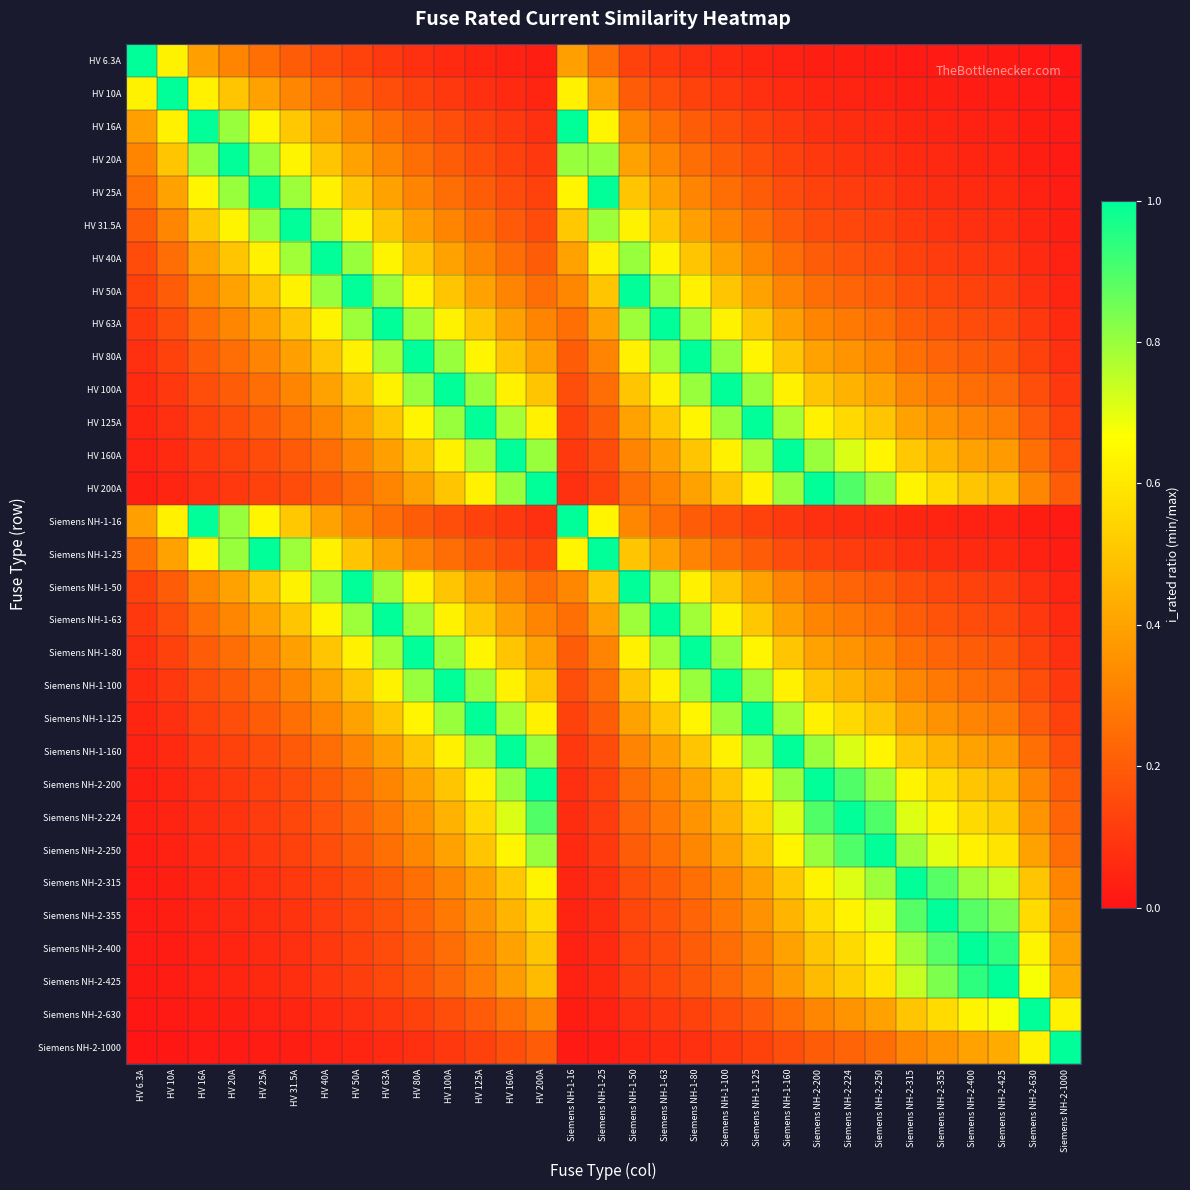

Reading right to left, what are all the values shown in this chart?

HV 6.3A: Siemens NH-2-1000=0.0	Siemens NH-2-630=0.0	Siemens NH-2-425=0.0	Siemens NH-2-400=0.0	Siemens NH-2-355=0.0	Siemens NH-2-315=0.0	Siemens NH-2-250=0.0	Siemens NH-2-224=0.0	Siemens NH-2-200=0.0	Siemens NH-1-160=0.0	Siemens NH-1-125=0.1	Siemens NH-1-100=0.1	Siemens NH-1-80=0.1	Siemens NH-1-63=0.1	Siemens NH-1-50=0.1	Siemens NH-1-25=0.3	Siemens NH-1-16=0.4	HV 200A=0.0	HV 160A=0.0	HV 125A=0.1	HV 100A=0.1	HV 80A=0.1	HV 63A=0.1	HV 50A=0.1	HV 40A=0.2	HV 31.5A=0.2	HV 25A=0.3	HV 20A=0.3	HV 16A=0.4	HV 10A=0.6	HV 6.3A=1.0
HV 10A: Siemens NH-2-1000=0.0	Siemens NH-2-630=0.0	Siemens NH-2-425=0.0	Siemens NH-2-400=0.0	Siemens NH-2-355=0.0	Siemens NH-2-315=0.0	Siemens NH-2-250=0.0	Siemens NH-2-224=0.0	Siemens NH-2-200=0.1	Siemens NH-1-160=0.1	Siemens NH-1-125=0.1	Siemens NH-1-100=0.1	Siemens NH-1-80=0.1	Siemens NH-1-63=0.2	Siemens NH-1-50=0.2	Siemens NH-1-25=0.4	Siemens NH-1-16=0.6	HV 200A=0.1	HV 160A=0.1	HV 125A=0.1	HV 100A=0.1	HV 80A=0.1	HV 63A=0.2	HV 50A=0.2	HV 40A=0.2	HV 31.5A=0.3	HV 25A=0.4	HV 20A=0.5	HV 16A=0.6	HV 10A=1.0	HV 6.3A=0.6
HV 16A: Siemens NH-2-1000=0.0	Siemens NH-2-630=0.0	Siemens NH-2-425=0.0	Siemens NH-2-400=0.0	Siemens NH-2-355=0.0	Siemens NH-2-315=0.1	Siemens NH-2-250=0.1	Siemens NH-2-224=0.1	Siemens NH-2-200=0.1	Siemens NH-1-160=0.1	Siemens NH-1-125=0.1	Siemens NH-1-100=0.2	Siemens NH-1-80=0.2	Siemens NH-1-63=0.3	Siemens NH-1-50=0.3	Siemens NH-1-25=0.6	Siemens NH-1-16=1.0	HV 200A=0.1	HV 160A=0.1	HV 125A=0.1	HV 100A=0.2	HV 80A=0.2	HV 63A=0.3	HV 50A=0.3	HV 40A=0.4	HV 31.5A=0.5	HV 25A=0.6	HV 20A=0.8	HV 16A=1.0	HV 10A=0.6	HV 6.3A=0.4
HV 20A: Siemens NH-2-1000=0.0	Siemens NH-2-630=0.0	Siemens NH-2-425=0.0	Siemens NH-2-400=0.1	Siemens NH-2-355=0.1	Siemens NH-2-315=0.1	Siemens NH-2-250=0.1	Siemens NH-2-224=0.1	Siemens NH-2-200=0.1	Siemens NH-1-160=0.1	Siemens NH-1-125=0.2	Siemens NH-1-100=0.2	Siemens NH-1-80=0.2	Siemens NH-1-63=0.3	Siemens NH-1-50=0.4	Siemens NH-1-25=0.8	Siemens NH-1-16=0.8	HV 200A=0.1	HV 160A=0.1	HV 125A=0.2	HV 100A=0.2	HV 80A=0.2	HV 63A=0.3	HV 50A=0.4	HV 40A=0.5	HV 31.5A=0.6	HV 25A=0.8	HV 20A=1.0	HV 16A=0.8	HV 10A=0.5	HV 6.3A=0.3
HV 25A: Siemens NH-2-1000=0.0	Siemens NH-2-630=0.0	Siemens NH-2-425=0.1	Siemens NH-2-400=0.1	Siemens NH-2-355=0.1	Siemens NH-2-315=0.1	Siemens NH-2-250=0.1	Siemens NH-2-224=0.1	Siemens NH-2-200=0.1	Siemens NH-1-160=0.2	Siemens NH-1-125=0.2	Siemens NH-1-100=0.2	Siemens NH-1-80=0.3	Siemens NH-1-63=0.4	Siemens NH-1-50=0.5	Siemens NH-1-25=1.0	Siemens NH-1-16=0.6	HV 200A=0.1	HV 160A=0.2	HV 125A=0.2	HV 100A=0.2	HV 80A=0.3	HV 63A=0.4	HV 50A=0.5	HV 40A=0.6	HV 31.5A=0.8	HV 25A=1.0	HV 20A=0.8	HV 16A=0.6	HV 10A=0.4	HV 6.3A=0.3
HV 31.5A: Siemens NH-2-1000=0.0	Siemens NH-2-630=0.1	Siemens NH-2-425=0.1	Siemens NH-2-400=0.1	Siemens NH-2-355=0.1	Siemens NH-2-315=0.1	Siemens NH-2-250=0.1	Siemens NH-2-224=0.1	Siemens NH-2-200=0.2	Siemens NH-1-160=0.2	Siemens NH-1-125=0.3	Siemens NH-1-100=0.3	Siemens NH-1-80=0.4	Siemens NH-1-63=0.5	Siemens NH-1-50=0.6	Siemens NH-1-25=0.8	Siemens NH-1-16=0.5	HV 200A=0.2	HV 160A=0.2	HV 125A=0.3	HV 100A=0.3	HV 80A=0.4	HV 63A=0.5	HV 50A=0.6	HV 40A=0.8	HV 31.5A=1.0	HV 25A=0.8	HV 20A=0.6	HV 16A=0.5	HV 10A=0.3	HV 6.3A=0.2
HV 40A: Siemens NH-2-1000=0.0	Siemens NH-2-630=0.1	Siemens NH-2-425=0.1	Siemens NH-2-400=0.1	Siemens NH-2-355=0.1	Siemens NH-2-315=0.1	Siemens NH-2-250=0.2	Siemens NH-2-224=0.2	Siemens NH-2-200=0.2	Siemens NH-1-160=0.2	Siemens NH-1-125=0.3	Siemens NH-1-100=0.4	Siemens NH-1-80=0.5	Siemens NH-1-63=0.6	Siemens NH-1-50=0.8	Siemens NH-1-25=0.6	Siemens NH-1-16=0.4	HV 200A=0.2	HV 160A=0.2	HV 125A=0.3	HV 100A=0.4	HV 80A=0.5	HV 63A=0.6	HV 50A=0.8	HV 40A=1.0	HV 31.5A=0.8	HV 25A=0.6	HV 20A=0.5	HV 16A=0.4	HV 10A=0.2	HV 6.3A=0.2
HV 50A: Siemens NH-2-1000=0.1	Siemens NH-2-630=0.1	Siemens NH-2-425=0.1	Siemens NH-2-400=0.1	Siemens NH-2-355=0.1	Siemens NH-2-315=0.2	Siemens NH-2-250=0.2	Siemens NH-2-224=0.2	Siemens NH-2-200=0.2	Siemens NH-1-160=0.3	Siemens NH-1-125=0.4	Siemens NH-1-100=0.5	Siemens NH-1-80=0.6	Siemens NH-1-63=0.8	Siemens NH-1-50=1.0	Siemens NH-1-25=0.5	Siemens NH-1-16=0.3	HV 200A=0.2	HV 160A=0.3	HV 125A=0.4	HV 100A=0.5	HV 80A=0.6	HV 63A=0.8	HV 50A=1.0	HV 40A=0.8	HV 31.5A=0.6	HV 25A=0.5	HV 20A=0.4	HV 16A=0.3	HV 10A=0.2	HV 6.3A=0.1
HV 63A: Siemens NH-2-1000=0.1	Siemens NH-2-630=0.1	Siemens NH-2-425=0.1	Siemens NH-2-400=0.2	Siemens NH-2-355=0.2	Siemens NH-2-315=0.2	Siemens NH-2-250=0.3	Siemens NH-2-224=0.3	Siemens NH-2-200=0.3	Siemens NH-1-160=0.4	Siemens NH-1-125=0.5	Siemens NH-1-100=0.6	Siemens NH-1-80=0.8	Siemens NH-1-63=1.0	Siemens NH-1-50=0.8	Siemens NH-1-25=0.4	Siemens NH-1-16=0.3	HV 200A=0.3	HV 160A=0.4	HV 125A=0.5	HV 100A=0.6	HV 80A=0.8	HV 63A=1.0	HV 50A=0.8	HV 40A=0.6	HV 31.5A=0.5	HV 25A=0.4	HV 20A=0.3	HV 16A=0.3	HV 10A=0.2	HV 6.3A=0.1
HV 80A: Siemens NH-2-1000=0.1	Siemens NH-2-630=0.1	Siemens NH-2-425=0.2	Siemens NH-2-400=0.2	Siemens NH-2-355=0.2	Siemens NH-2-315=0.3	Siemens NH-2-250=0.3	Siemens NH-2-224=0.4	Siemens NH-2-200=0.4	Siemens NH-1-160=0.5	Siemens NH-1-125=0.6	Siemens NH-1-100=0.8	Siemens NH-1-80=1.0	Siemens NH-1-63=0.8	Siemens NH-1-50=0.6	Siemens NH-1-25=0.3	Siemens NH-1-16=0.2	HV 200A=0.4	HV 160A=0.5	HV 125A=0.6	HV 100A=0.8	HV 80A=1.0	HV 63A=0.8	HV 50A=0.6	HV 40A=0.5	HV 31.5A=0.4	HV 25A=0.3	HV 20A=0.2	HV 16A=0.2	HV 10A=0.1	HV 6.3A=0.1
HV 100A: Siemens NH-2-1000=0.1	Siemens NH-2-630=0.2	Siemens NH-2-425=0.2	Siemens NH-2-400=0.2	Siemens NH-2-355=0.3	Siemens NH-2-315=0.3	Siemens NH-2-250=0.4	Siemens NH-2-224=0.4	Siemens NH-2-200=0.5	Siemens NH-1-160=0.6	Siemens NH-1-125=0.8	Siemens NH-1-100=1.0	Siemens NH-1-80=0.8	Siemens NH-1-63=0.6	Siemens NH-1-50=0.5	Siemens NH-1-25=0.2	Siemens NH-1-16=0.2	HV 200A=0.5	HV 160A=0.6	HV 125A=0.8	HV 100A=1.0	HV 80A=0.8	HV 63A=0.6	HV 50A=0.5	HV 40A=0.4	HV 31.5A=0.3	HV 25A=0.2	HV 20A=0.2	HV 16A=0.2	HV 10A=0.1	HV 6.3A=0.1
HV 125A: Siemens NH-2-1000=0.1	Siemens NH-2-630=0.2	Siemens NH-2-425=0.3	Siemens NH-2-400=0.3	Siemens NH-2-355=0.4	Siemens NH-2-315=0.4	Siemens NH-2-250=0.5	Siemens NH-2-224=0.6	Siemens NH-2-200=0.6	Siemens NH-1-160=0.8	Siemens NH-1-125=1.0	Siemens NH-1-100=0.8	Siemens NH-1-80=0.6	Siemens NH-1-63=0.5	Siemens NH-1-50=0.4	Siemens NH-1-25=0.2	Siemens NH-1-16=0.1	HV 200A=0.6	HV 160A=0.8	HV 125A=1.0	HV 100A=0.8	HV 80A=0.6	HV 63A=0.5	HV 50A=0.4	HV 40A=0.3	HV 31.5A=0.3	HV 25A=0.2	HV 20A=0.2	HV 16A=0.1	HV 10A=0.1	HV 6.3A=0.1
HV 160A: Siemens NH-2-1000=0.2	Siemens NH-2-630=0.3	Siemens NH-2-425=0.4	Siemens NH-2-400=0.4	Siemens NH-2-355=0.5	Siemens NH-2-315=0.5	Siemens NH-2-250=0.6	Siemens NH-2-224=0.7	Siemens NH-2-200=0.8	Siemens NH-1-160=1.0	Siemens NH-1-125=0.8	Siemens NH-1-100=0.6	Siemens NH-1-80=0.5	Siemens NH-1-63=0.4	Siemens NH-1-50=0.3	Siemens NH-1-25=0.2	Siemens NH-1-16=0.1	HV 200A=0.8	HV 160A=1.0	HV 125A=0.8	HV 100A=0.6	HV 80A=0.5	HV 63A=0.4	HV 50A=0.3	HV 40A=0.2	HV 31.5A=0.2	HV 25A=0.2	HV 20A=0.1	HV 16A=0.1	HV 10A=0.1	HV 6.3A=0.0
HV 200A: Siemens NH-2-1000=0.2	Siemens NH-2-630=0.3	Siemens NH-2-425=0.5	Siemens NH-2-400=0.5	Siemens NH-2-355=0.6	Siemens NH-2-315=0.6	Siemens NH-2-250=0.8	Siemens NH-2-224=0.9	Siemens NH-2-200=1.0	Siemens NH-1-160=0.8	Siemens NH-1-125=0.6	Siemens NH-1-100=0.5	Siemens NH-1-80=0.4	Siemens NH-1-63=0.3	Siemens NH-1-50=0.2	Siemens NH-1-25=0.1	Siemens NH-1-16=0.1	HV 200A=1.0	HV 160A=0.8	HV 125A=0.6	HV 100A=0.5	HV 80A=0.4	HV 63A=0.3	HV 50A=0.2	HV 40A=0.2	HV 31.5A=0.2	HV 25A=0.1	HV 20A=0.1	HV 16A=0.1	HV 10A=0.1	HV 6.3A=0.0
Siemens NH-1-16: Siemens NH-2-1000=0.0	Siemens NH-2-630=0.0	Siemens NH-2-425=0.0	Siemens NH-2-400=0.0	Siemens NH-2-355=0.0	Siemens NH-2-315=0.1	Siemens NH-2-250=0.1	Siemens NH-2-224=0.1	Siemens NH-2-200=0.1	Siemens NH-1-160=0.1	Siemens NH-1-125=0.1	Siemens NH-1-100=0.2	Siemens NH-1-80=0.2	Siemens NH-1-63=0.3	Siemens NH-1-50=0.3	Siemens NH-1-25=0.6	Siemens NH-1-16=1.0	HV 200A=0.1	HV 160A=0.1	HV 125A=0.1	HV 100A=0.2	HV 80A=0.2	HV 63A=0.3	HV 50A=0.3	HV 40A=0.4	HV 31.5A=0.5	HV 25A=0.6	HV 20A=0.8	HV 16A=1.0	HV 10A=0.6	HV 6.3A=0.4
Siemens NH-1-25: Siemens NH-2-1000=0.0	Siemens NH-2-630=0.0	Siemens NH-2-425=0.1	Siemens NH-2-400=0.1	Siemens NH-2-355=0.1	Siemens NH-2-315=0.1	Siemens NH-2-250=0.1	Siemens NH-2-224=0.1	Siemens NH-2-200=0.1	Siemens NH-1-160=0.2	Siemens NH-1-125=0.2	Siemens NH-1-100=0.2	Siemens NH-1-80=0.3	Siemens NH-1-63=0.4	Siemens NH-1-50=0.5	Siemens NH-1-25=1.0	Siemens NH-1-16=0.6	HV 200A=0.1	HV 160A=0.2	HV 125A=0.2	HV 100A=0.2	HV 80A=0.3	HV 63A=0.4	HV 50A=0.5	HV 40A=0.6	HV 31.5A=0.8	HV 25A=1.0	HV 20A=0.8	HV 16A=0.6	HV 10A=0.4	HV 6.3A=0.3
Siemens NH-1-50: Siemens NH-2-1000=0.1	Siemens NH-2-630=0.1	Siemens NH-2-425=0.1	Siemens NH-2-400=0.1	Siemens NH-2-355=0.1	Siemens NH-2-315=0.2	Siemens NH-2-250=0.2	Siemens NH-2-224=0.2	Siemens NH-2-200=0.2	Siemens NH-1-160=0.3	Siemens NH-1-125=0.4	Siemens NH-1-100=0.5	Siemens NH-1-80=0.6	Siemens NH-1-63=0.8	Siemens NH-1-50=1.0	Siemens NH-1-25=0.5	Siemens NH-1-16=0.3	HV 200A=0.2	HV 160A=0.3	HV 125A=0.4	HV 100A=0.5	HV 80A=0.6	HV 63A=0.8	HV 50A=1.0	HV 40A=0.8	HV 31.5A=0.6	HV 25A=0.5	HV 20A=0.4	HV 16A=0.3	HV 10A=0.2	HV 6.3A=0.1
Siemens NH-1-63: Siemens NH-2-1000=0.1	Siemens NH-2-630=0.1	Siemens NH-2-425=0.1	Siemens NH-2-400=0.2	Siemens NH-2-355=0.2	Siemens NH-2-315=0.2	Siemens NH-2-250=0.3	Siemens NH-2-224=0.3	Siemens NH-2-200=0.3	Siemens NH-1-160=0.4	Siemens NH-1-125=0.5	Siemens NH-1-100=0.6	Siemens NH-1-80=0.8	Siemens NH-1-63=1.0	Siemens NH-1-50=0.8	Siemens NH-1-25=0.4	Siemens NH-1-16=0.3	HV 200A=0.3	HV 160A=0.4	HV 125A=0.5	HV 100A=0.6	HV 80A=0.8	HV 63A=1.0	HV 50A=0.8	HV 40A=0.6	HV 31.5A=0.5	HV 25A=0.4	HV 20A=0.3	HV 16A=0.3	HV 10A=0.2	HV 6.3A=0.1
Siemens NH-1-80: Siemens NH-2-1000=0.1	Siemens NH-2-630=0.1	Siemens NH-2-425=0.2	Siemens NH-2-400=0.2	Siemens NH-2-355=0.2	Siemens NH-2-315=0.3	Siemens NH-2-250=0.3	Siemens NH-2-224=0.4	Siemens NH-2-200=0.4	Siemens NH-1-160=0.5	Siemens NH-1-125=0.6	Siemens NH-1-100=0.8	Siemens NH-1-80=1.0	Siemens NH-1-63=0.8	Siemens NH-1-50=0.6	Siemens NH-1-25=0.3	Siemens NH-1-16=0.2	HV 200A=0.4	HV 160A=0.5	HV 125A=0.6	HV 100A=0.8	HV 80A=1.0	HV 63A=0.8	HV 50A=0.6	HV 40A=0.5	HV 31.5A=0.4	HV 25A=0.3	HV 20A=0.2	HV 16A=0.2	HV 10A=0.1	HV 6.3A=0.1
Siemens NH-1-100: Siemens NH-2-1000=0.1	Siemens NH-2-630=0.2	Siemens NH-2-425=0.2	Siemens NH-2-400=0.2	Siemens NH-2-355=0.3	Siemens NH-2-315=0.3	Siemens NH-2-250=0.4	Siemens NH-2-224=0.4	Siemens NH-2-200=0.5	Siemens NH-1-160=0.6	Siemens NH-1-125=0.8	Siemens NH-1-100=1.0	Siemens NH-1-80=0.8	Siemens NH-1-63=0.6	Siemens NH-1-50=0.5	Siemens NH-1-25=0.2	Siemens NH-1-16=0.2	HV 200A=0.5	HV 160A=0.6	HV 125A=0.8	HV 100A=1.0	HV 80A=0.8	HV 63A=0.6	HV 50A=0.5	HV 40A=0.4	HV 31.5A=0.3	HV 25A=0.2	HV 20A=0.2	HV 16A=0.2	HV 10A=0.1	HV 6.3A=0.1
Siemens NH-1-125: Siemens NH-2-1000=0.1	Siemens NH-2-630=0.2	Siemens NH-2-425=0.3	Siemens NH-2-400=0.3	Siemens NH-2-355=0.4	Siemens NH-2-315=0.4	Siemens NH-2-250=0.5	Siemens NH-2-224=0.6	Siemens NH-2-200=0.6	Siemens NH-1-160=0.8	Siemens NH-1-125=1.0	Siemens NH-1-100=0.8	Siemens NH-1-80=0.6	Siemens NH-1-63=0.5	Siemens NH-1-50=0.4	Siemens NH-1-25=0.2	Siemens NH-1-16=0.1	HV 200A=0.6	HV 160A=0.8	HV 125A=1.0	HV 100A=0.8	HV 80A=0.6	HV 63A=0.5	HV 50A=0.4	HV 40A=0.3	HV 31.5A=0.3	HV 25A=0.2	HV 20A=0.2	HV 16A=0.1	HV 10A=0.1	HV 6.3A=0.1
Siemens NH-1-160: Siemens NH-2-1000=0.2	Siemens NH-2-630=0.3	Siemens NH-2-425=0.4	Siemens NH-2-400=0.4	Siemens NH-2-355=0.5	Siemens NH-2-315=0.5	Siemens NH-2-250=0.6	Siemens NH-2-224=0.7	Siemens NH-2-200=0.8	Siemens NH-1-160=1.0	Siemens NH-1-125=0.8	Siemens NH-1-100=0.6	Siemens NH-1-80=0.5	Siemens NH-1-63=0.4	Siemens NH-1-50=0.3	Siemens NH-1-25=0.2	Siemens NH-1-16=0.1	HV 200A=0.8	HV 160A=1.0	HV 125A=0.8	HV 100A=0.6	HV 80A=0.5	HV 63A=0.4	HV 50A=0.3	HV 40A=0.2	HV 31.5A=0.2	HV 25A=0.2	HV 20A=0.1	HV 16A=0.1	HV 10A=0.1	HV 6.3A=0.0
Siemens NH-2-200: Siemens NH-2-1000=0.2	Siemens NH-2-630=0.3	Siemens NH-2-425=0.5	Siemens NH-2-400=0.5	Siemens NH-2-355=0.6	Siemens NH-2-315=0.6	Siemens NH-2-250=0.8	Siemens NH-2-224=0.9	Siemens NH-2-200=1.0	Siemens NH-1-160=0.8	Siemens NH-1-125=0.6	Siemens NH-1-100=0.5	Siemens NH-1-80=0.4	Siemens NH-1-63=0.3	Siemens NH-1-50=0.2	Siemens NH-1-25=0.1	Siemens NH-1-16=0.1	HV 200A=1.0	HV 160A=0.8	HV 125A=0.6	HV 100A=0.5	HV 80A=0.4	HV 63A=0.3	HV 50A=0.2	HV 40A=0.2	HV 31.5A=0.2	HV 25A=0.1	HV 20A=0.1	HV 16A=0.1	HV 10A=0.1	HV 6.3A=0.0
Siemens NH-2-224: Siemens NH-2-1000=0.2	Siemens NH-2-630=0.4	Siemens NH-2-425=0.5	Siemens NH-2-400=0.6	Siemens NH-2-355=0.6	Siemens NH-2-315=0.7	Siemens NH-2-250=0.9	Siemens NH-2-224=1.0	Siemens NH-2-200=0.9	Siemens NH-1-160=0.7	Siemens NH-1-125=0.6	Siemens NH-1-100=0.4	Siemens NH-1-80=0.4	Siemens NH-1-63=0.3	Siemens NH-1-50=0.2	Siemens NH-1-25=0.1	Siemens NH-1-16=0.1	HV 200A=0.9	HV 160A=0.7	HV 125A=0.6	HV 100A=0.4	HV 80A=0.4	HV 63A=0.3	HV 50A=0.2	HV 40A=0.2	HV 31.5A=0.1	HV 25A=0.1	HV 20A=0.1	HV 16A=0.1	HV 10A=0.0	HV 6.3A=0.0
Siemens NH-2-250: Siemens NH-2-1000=0.2	Siemens NH-2-630=0.4	Siemens NH-2-425=0.6	Siemens NH-2-400=0.6	Siemens NH-2-355=0.7	Siemens NH-2-315=0.8	Siemens NH-2-250=1.0	Siemens NH-2-224=0.9	Siemens NH-2-200=0.8	Siemens NH-1-160=0.6	Siemens NH-1-125=0.5	Siemens NH-1-100=0.4	Siemens NH-1-80=0.3	Siemens NH-1-63=0.3	Siemens NH-1-50=0.2	Siemens NH-1-25=0.1	Siemens NH-1-16=0.1	HV 200A=0.8	HV 160A=0.6	HV 125A=0.5	HV 100A=0.4	HV 80A=0.3	HV 63A=0.3	HV 50A=0.2	HV 40A=0.2	HV 31.5A=0.1	HV 25A=0.1	HV 20A=0.1	HV 16A=0.1	HV 10A=0.0	HV 6.3A=0.0
Siemens NH-2-315: Siemens NH-2-1000=0.3	Siemens NH-2-630=0.5	Siemens NH-2-425=0.7	Siemens NH-2-400=0.8	Siemens NH-2-355=0.9	Siemens NH-2-315=1.0	Siemens NH-2-250=0.8	Siemens NH-2-224=0.7	Siemens NH-2-200=0.6	Siemens NH-1-160=0.5	Siemens NH-1-125=0.4	Siemens NH-1-100=0.3	Siemens NH-1-80=0.3	Siemens NH-1-63=0.2	Siemens NH-1-50=0.2	Siemens NH-1-25=0.1	Siemens NH-1-16=0.1	HV 200A=0.6	HV 160A=0.5	HV 125A=0.4	HV 100A=0.3	HV 80A=0.3	HV 63A=0.2	HV 50A=0.2	HV 40A=0.1	HV 31.5A=0.1	HV 25A=0.1	HV 20A=0.1	HV 16A=0.1	HV 10A=0.0	HV 6.3A=0.0
Siemens NH-2-355: Siemens NH-2-1000=0.4	Siemens NH-2-630=0.6	Siemens NH-2-425=0.8	Siemens NH-2-400=0.9	Siemens NH-2-355=1.0	Siemens NH-2-315=0.9	Siemens NH-2-250=0.7	Siemens NH-2-224=0.6	Siemens NH-2-200=0.6	Siemens NH-1-160=0.5	Siemens NH-1-125=0.4	Siemens NH-1-100=0.3	Siemens NH-1-80=0.2	Siemens NH-1-63=0.2	Siemens NH-1-50=0.1	Siemens NH-1-25=0.1	Siemens NH-1-16=0.0	HV 200A=0.6	HV 160A=0.5	HV 125A=0.4	HV 100A=0.3	HV 80A=0.2	HV 63A=0.2	HV 50A=0.1	HV 40A=0.1	HV 31.5A=0.1	HV 25A=0.1	HV 20A=0.1	HV 16A=0.0	HV 10A=0.0	HV 6.3A=0.0
Siemens NH-2-400: Siemens NH-2-1000=0.4	Siemens NH-2-630=0.6	Siemens NH-2-425=0.9	Siemens NH-2-400=1.0	Siemens NH-2-355=0.9	Siemens NH-2-315=0.8	Siemens NH-2-250=0.6	Siemens NH-2-224=0.6	Siemens NH-2-200=0.5	Siemens NH-1-160=0.4	Siemens NH-1-125=0.3	Siemens NH-1-100=0.2	Siemens NH-1-80=0.2	Siemens NH-1-63=0.2	Siemens NH-1-50=0.1	Siemens NH-1-25=0.1	Siemens NH-1-16=0.0	HV 200A=0.5	HV 160A=0.4	HV 125A=0.3	HV 100A=0.2	HV 80A=0.2	HV 63A=0.2	HV 50A=0.1	HV 40A=0.1	HV 31.5A=0.1	HV 25A=0.1	HV 20A=0.1	HV 16A=0.0	HV 10A=0.0	HV 6.3A=0.0
Siemens NH-2-425: Siemens NH-2-1000=0.4	Siemens NH-2-630=0.7	Siemens NH-2-425=1.0	Siemens NH-2-400=0.9	Siemens NH-2-355=0.8	Siemens NH-2-315=0.7	Siemens NH-2-250=0.6	Siemens NH-2-224=0.5	Siemens NH-2-200=0.5	Siemens NH-1-160=0.4	Siemens NH-1-125=0.3	Siemens NH-1-100=0.2	Siemens NH-1-80=0.2	Siemens NH-1-63=0.1	Siemens NH-1-50=0.1	Siemens NH-1-25=0.1	Siemens NH-1-16=0.0	HV 200A=0.5	HV 160A=0.4	HV 125A=0.3	HV 100A=0.2	HV 80A=0.2	HV 63A=0.1	HV 50A=0.1	HV 40A=0.1	HV 31.5A=0.1	HV 25A=0.1	HV 20A=0.0	HV 16A=0.0	HV 10A=0.0	HV 6.3A=0.0
Siemens NH-2-630: Siemens NH-2-1000=0.6	Siemens NH-2-630=1.0	Siemens NH-2-425=0.7	Siemens NH-2-400=0.6	Siemens NH-2-355=0.6	Siemens NH-2-315=0.5	Siemens NH-2-250=0.4	Siemens NH-2-224=0.4	Siemens NH-2-200=0.3	Siemens NH-1-160=0.3	Siemens NH-1-125=0.2	Siemens NH-1-100=0.2	Siemens NH-1-80=0.1	Siemens NH-1-63=0.1	Siemens NH-1-50=0.1	Siemens NH-1-25=0.0	Siemens NH-1-16=0.0	HV 200A=0.3	HV 160A=0.3	HV 125A=0.2	HV 100A=0.2	HV 80A=0.1	HV 63A=0.1	HV 50A=0.1	HV 40A=0.1	HV 31.5A=0.1	HV 25A=0.0	HV 20A=0.0	HV 16A=0.0	HV 10A=0.0	HV 6.3A=0.0
Siemens NH-2-1000: Siemens NH-2-1000=1.0	Siemens NH-2-630=0.6	Siemens NH-2-425=0.4	Siemens NH-2-400=0.4	Siemens NH-2-355=0.4	Siemens NH-2-315=0.3	Siemens NH-2-250=0.2	Siemens NH-2-224=0.2	Siemens NH-2-200=0.2	Siemens NH-1-160=0.2	Siemens NH-1-125=0.1	Siemens NH-1-100=0.1	Siemens NH-1-80=0.1	Siemens NH-1-63=0.1	Siemens NH-1-50=0.1	Siemens NH-1-25=0.0	Siemens NH-1-16=0.0	HV 200A=0.2	HV 160A=0.2	HV 125A=0.1	HV 100A=0.1	HV 80A=0.1	HV 63A=0.1	HV 50A=0.1	HV 40A=0.0	HV 31.5A=0.0	HV 25A=0.0	HV 20A=0.0	HV 16A=0.0	HV 10A=0.0	HV 6.3A=0.0